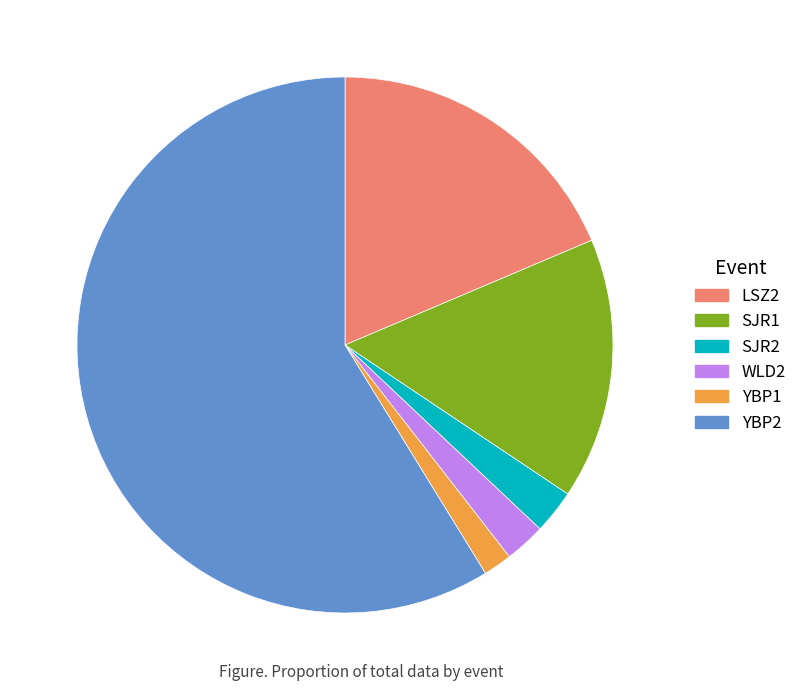

Do WLD2 and YBP2 together represent more than half of the pie?

Yes